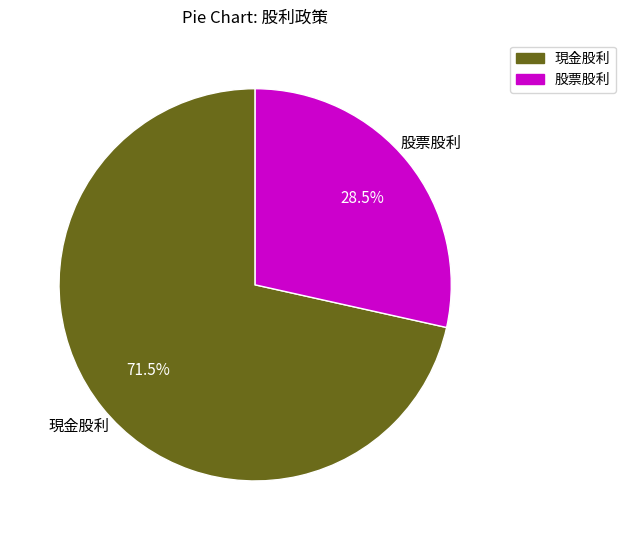

Which category has the biggest portion of the pie?

現金股利